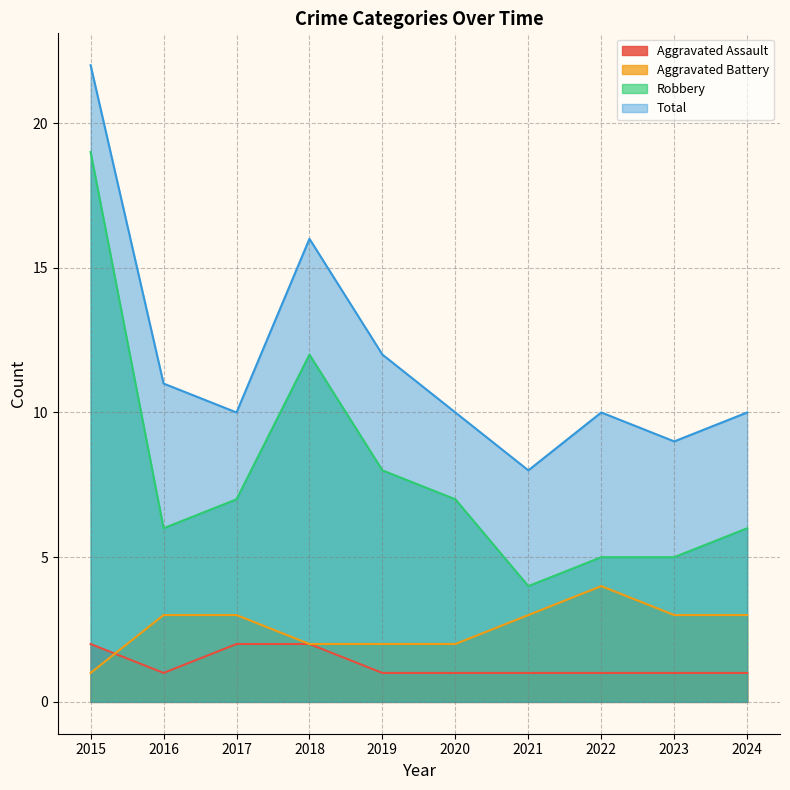

At how many categories does at least one series exceed 13?

2